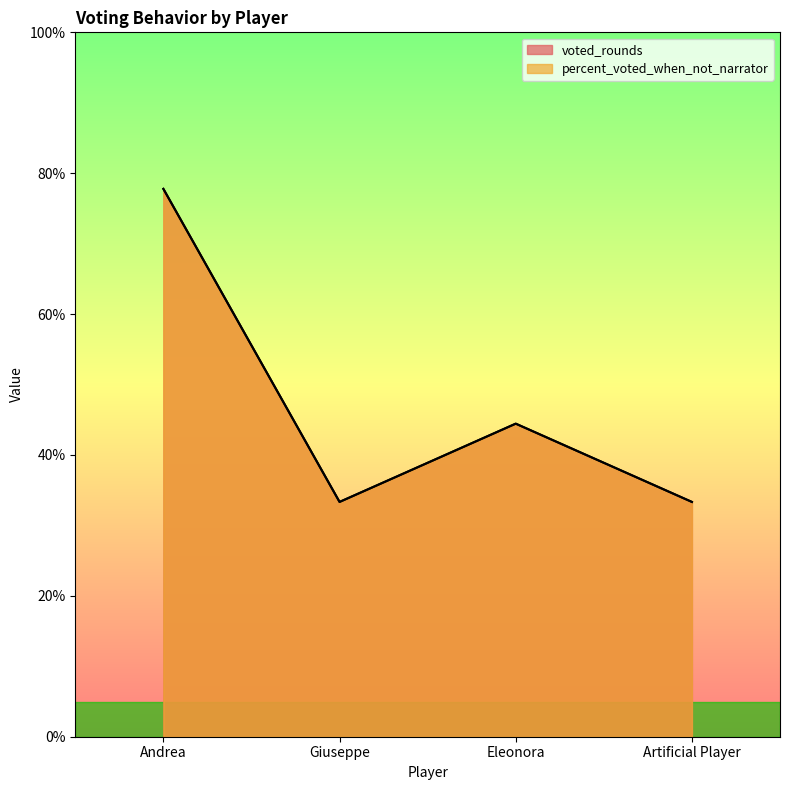

Which series changed the most between Giuseppe and Eleonora?

voted_rounds